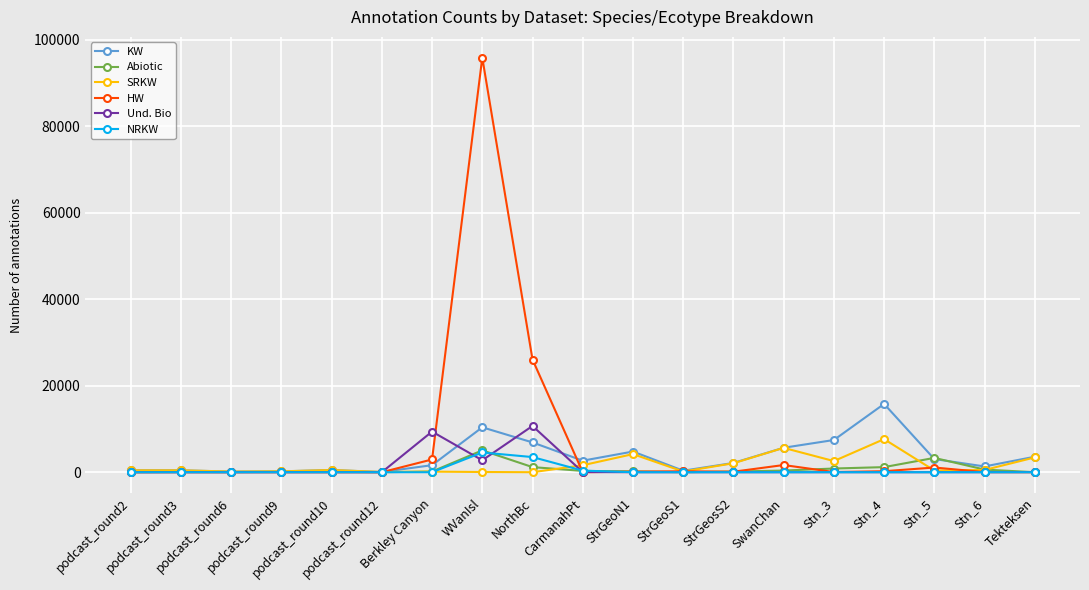

What is the maximum value for Abiotic?

5054